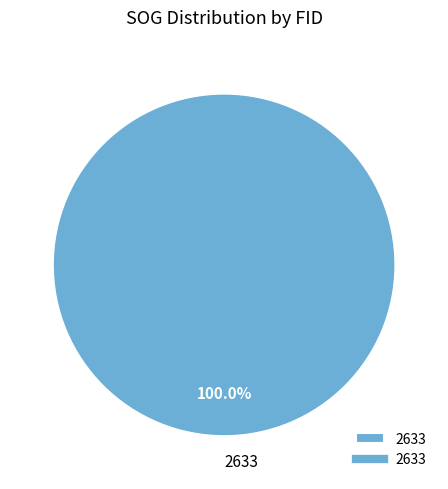

Is there any slice that represents more than half of the pie?

Yes